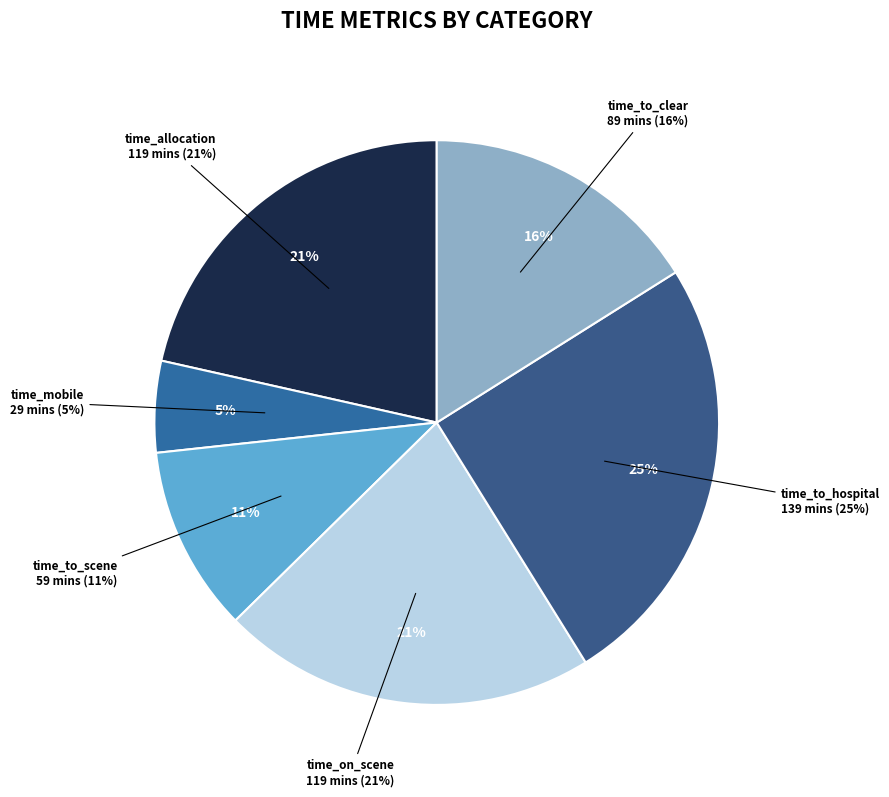

Is there a majority slice in this chart?

No